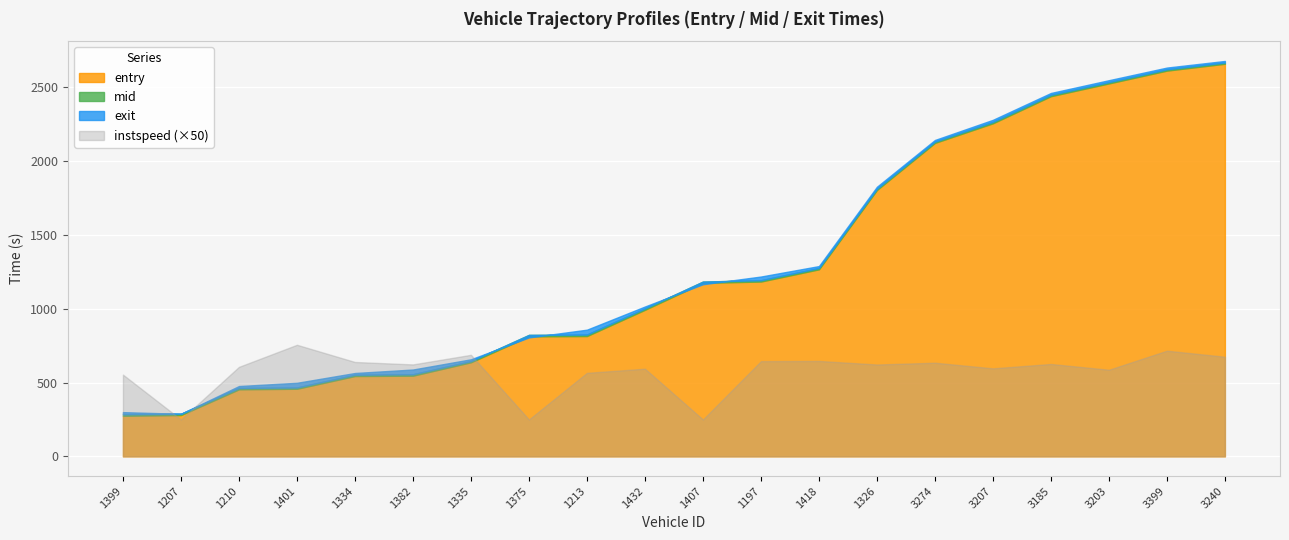

Which category has the highest value in the instspeed series?

1401